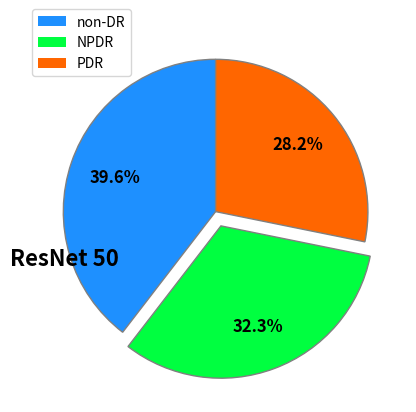

What is the total percentage of non-DR and NPDR?

71.8%